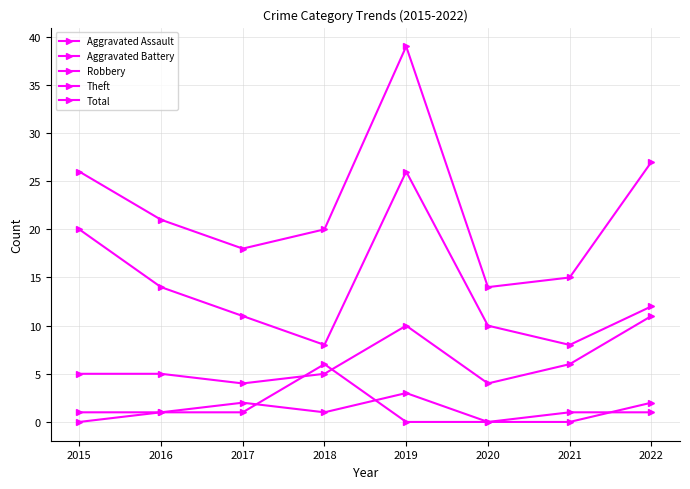

Is this an area chart (filled region under the line)?

No